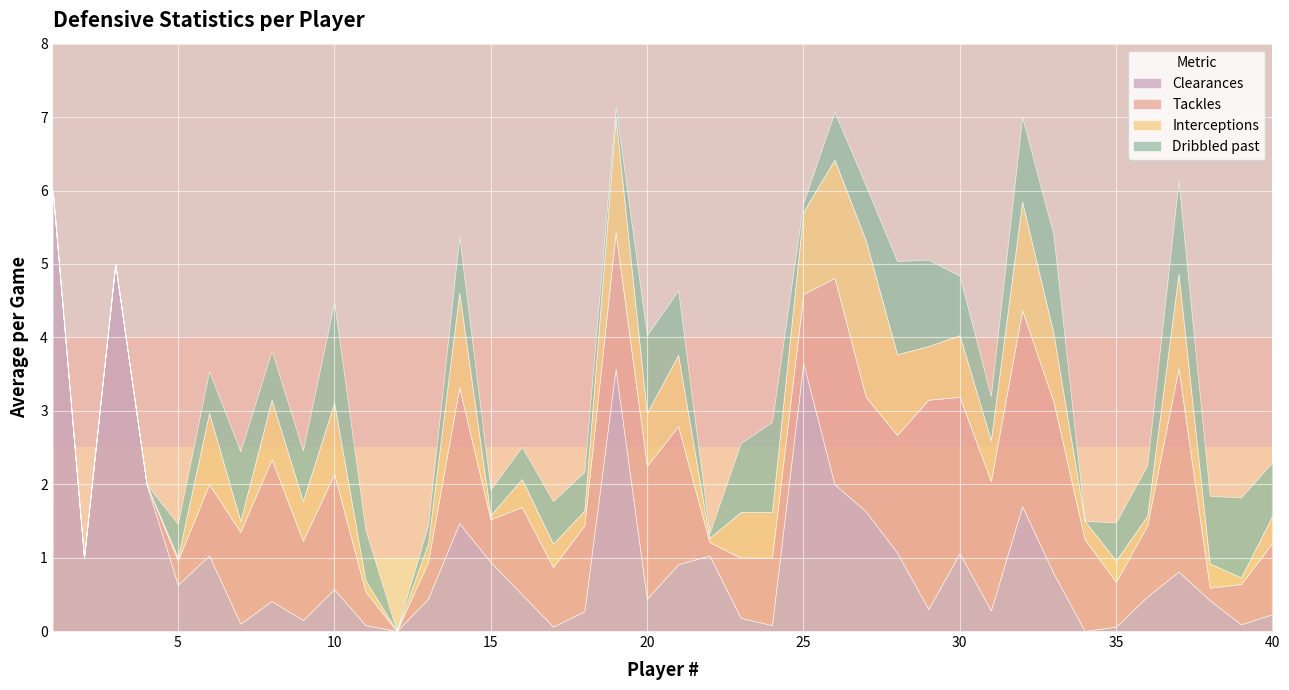

What is the sum of all Tackles values?

47.1